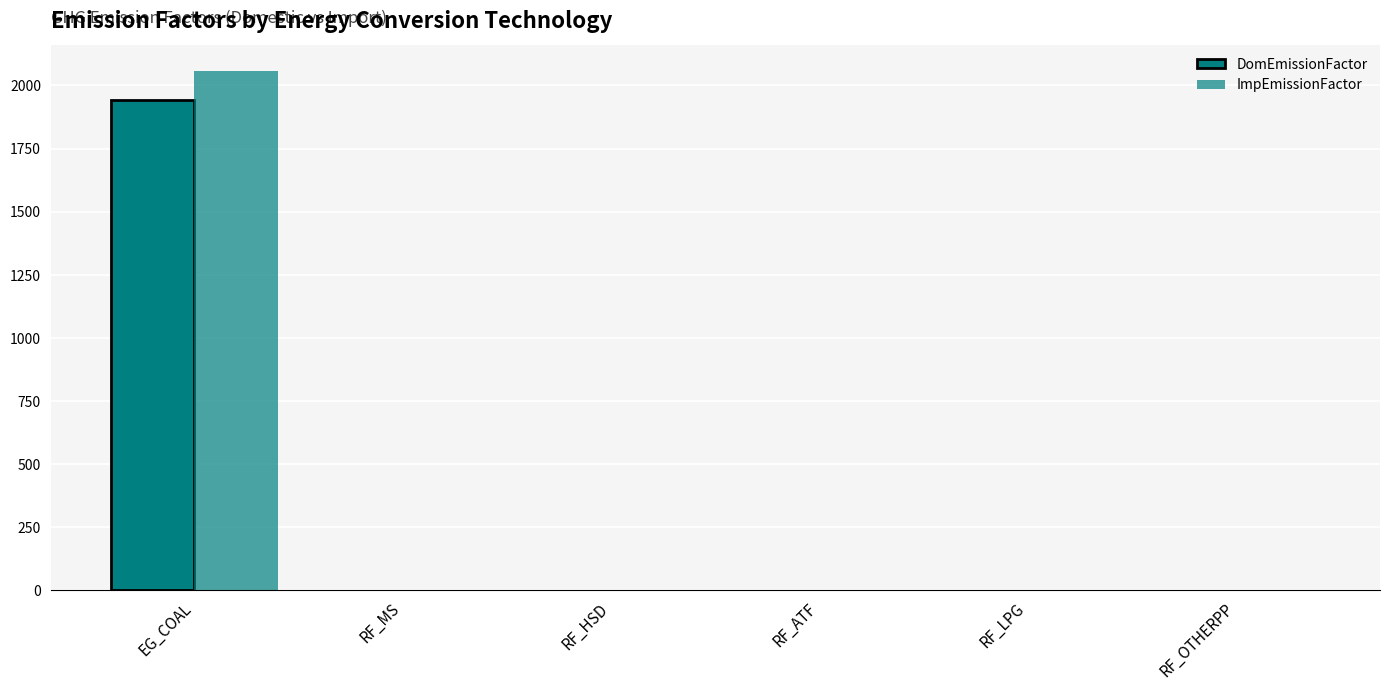

Rank the series by their average value, from highest to lowest.

ImpEmissionFactor, DomEmissionFactor